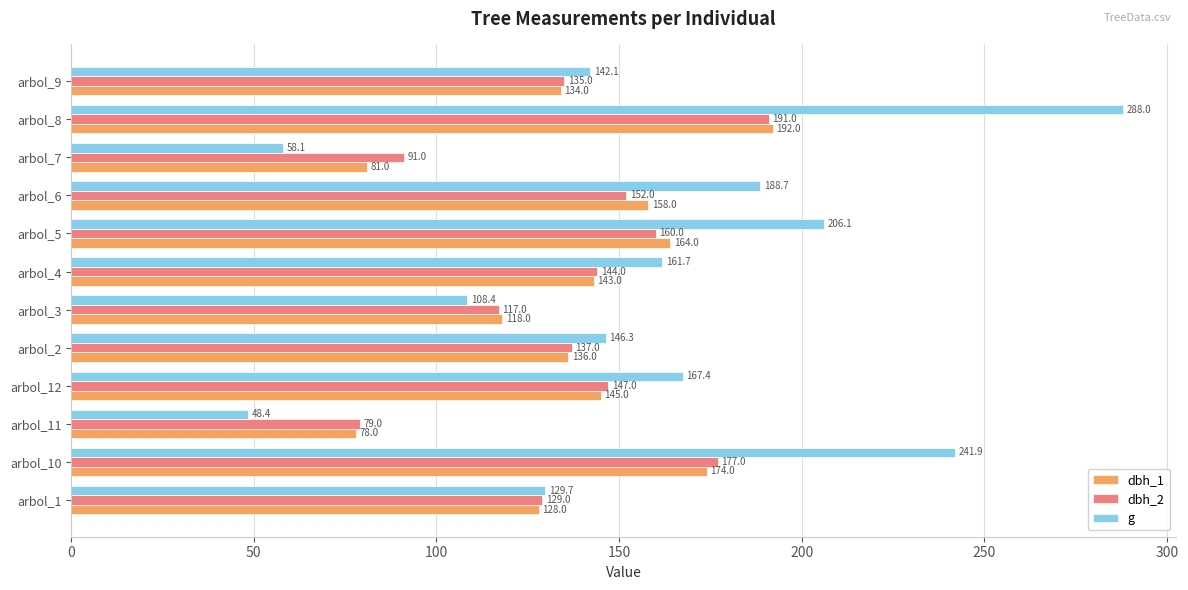

Is it true that dbh_2 equals 201.1 at arbol_1?

False